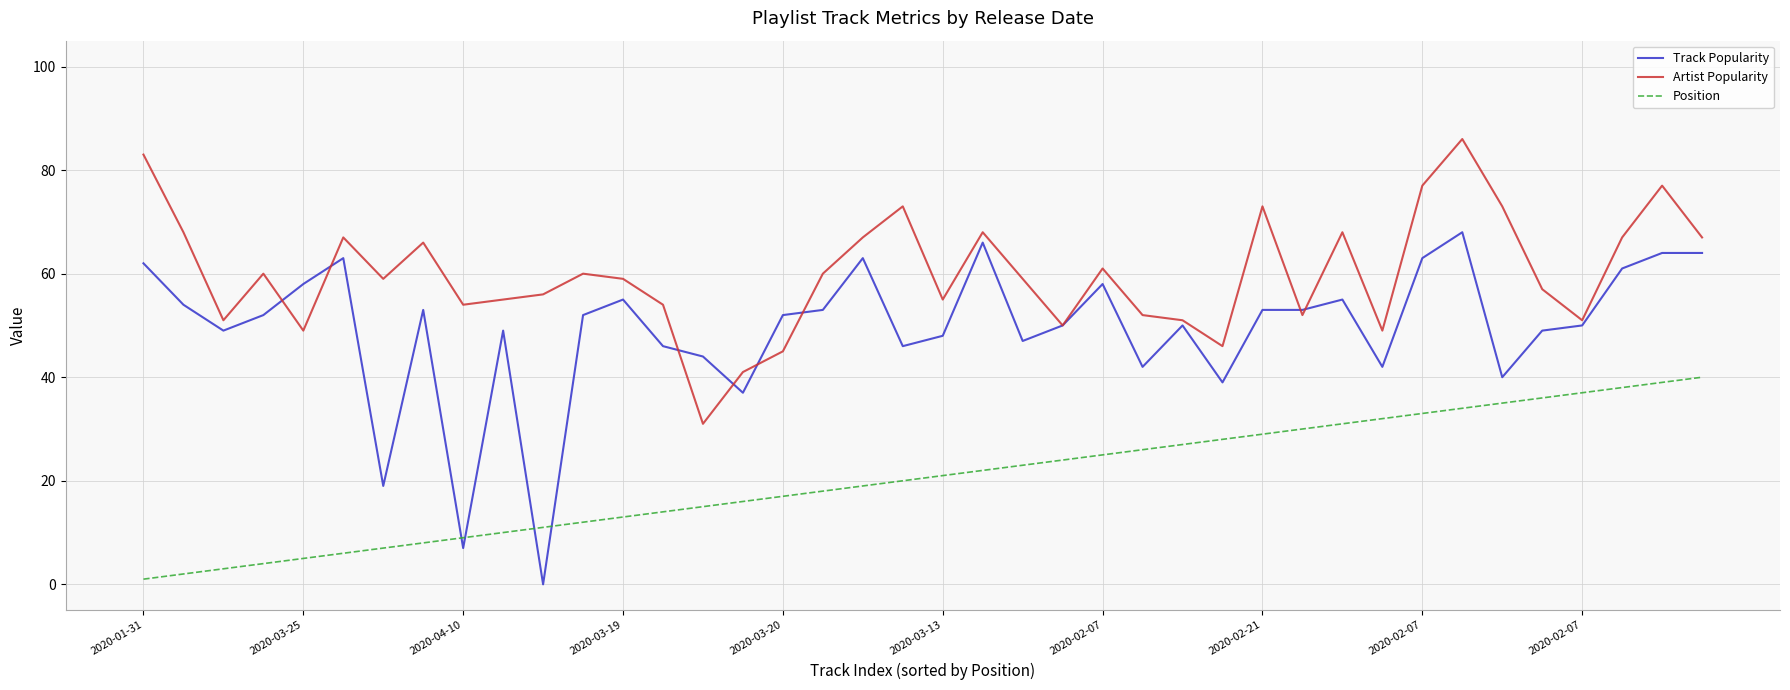

Which series ends up on top after the final intersection of Track Popularity and Position?

Track Popularity